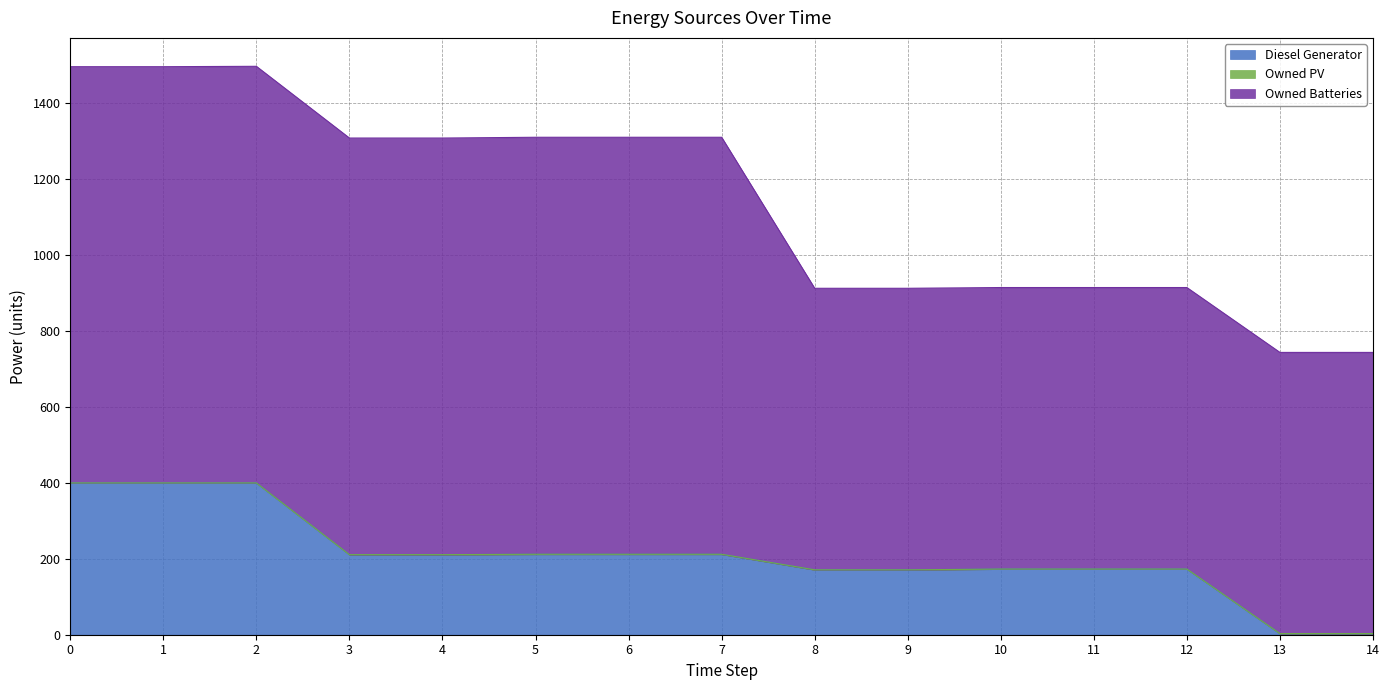

Reading right to left, transcribe all the data shown in this chart.

Diesel Generator: 3	3	173	173	173	171	171	212	212	212	211	211	400	400	400
Owned PV: 0	0	0	0	0	0	0	0	0	0	0	0	0	0	0
Owned Batteries: 741	741	742	742	742	742	742	1099	1099	1099	1098	1098	1098	1097	1097